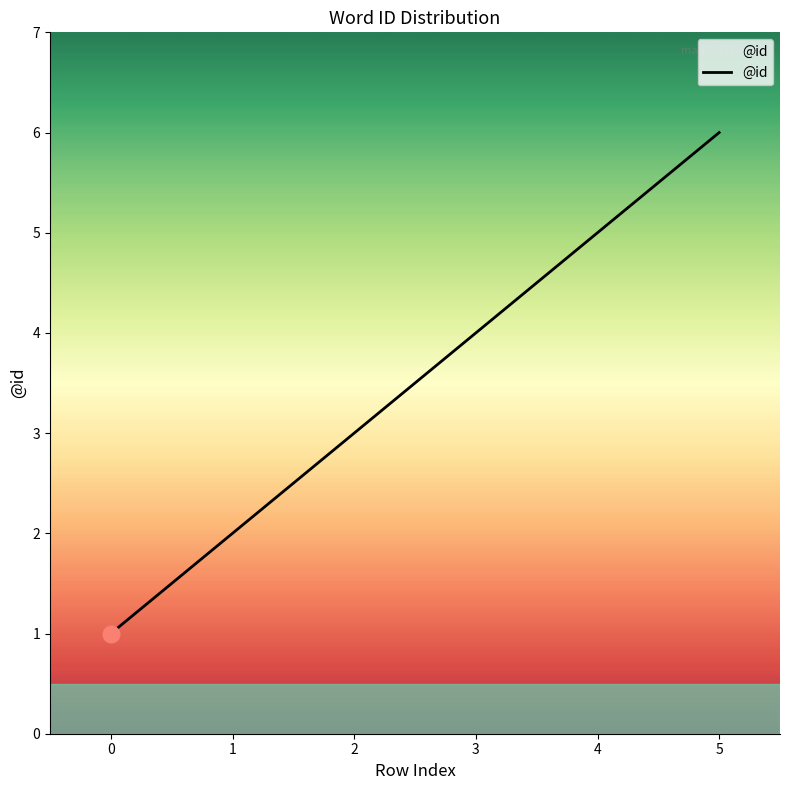

List the labels in order of value, largest first.

5, 4, 3, 2, 1, 0